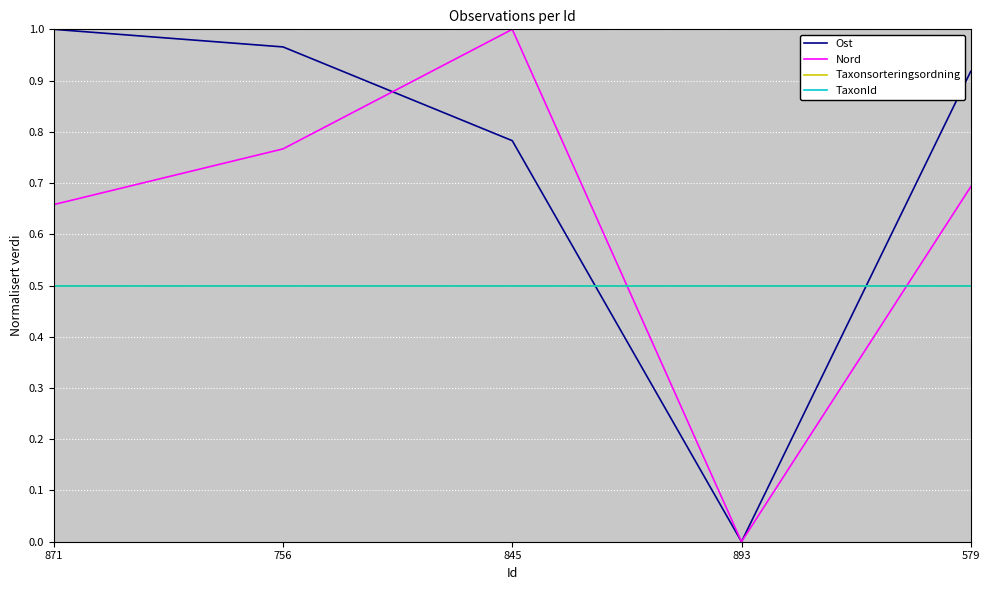

Which series ends up on top after the final intersection of TaxonId and Ost?

Ost